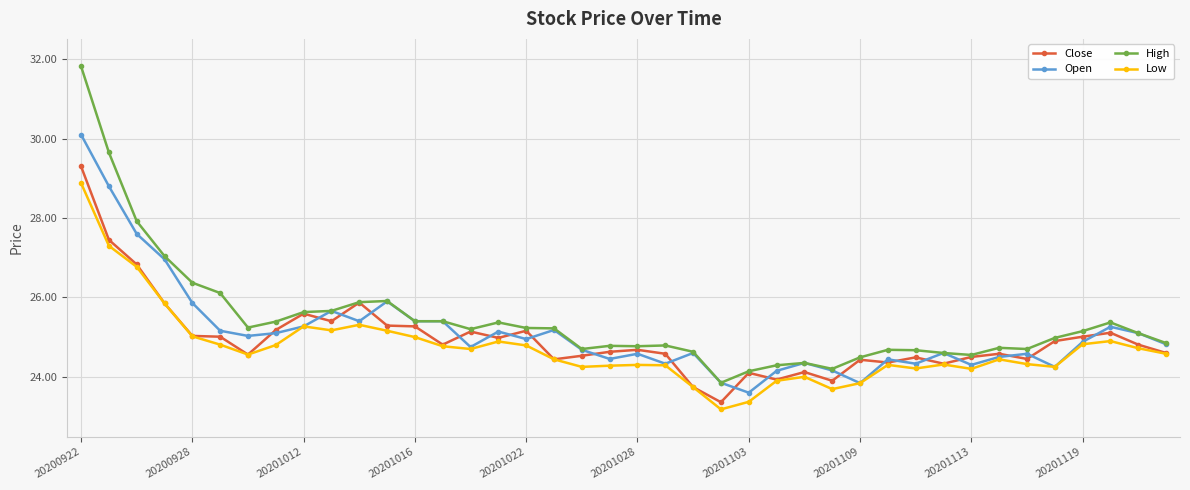

What is the highest value of the High series?

31.8